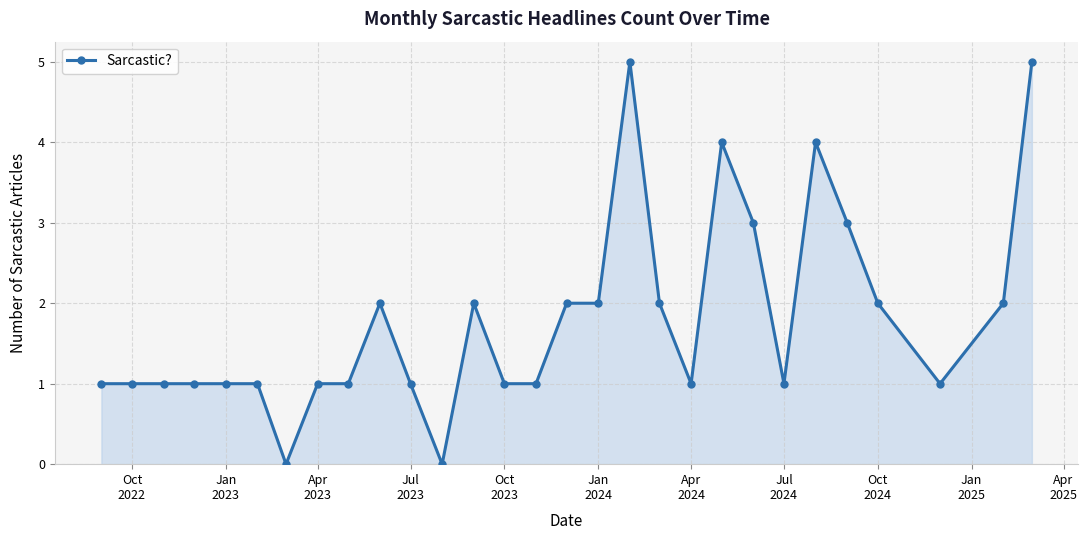

True or false: there are more than 2 points higher than both neighbors.

True